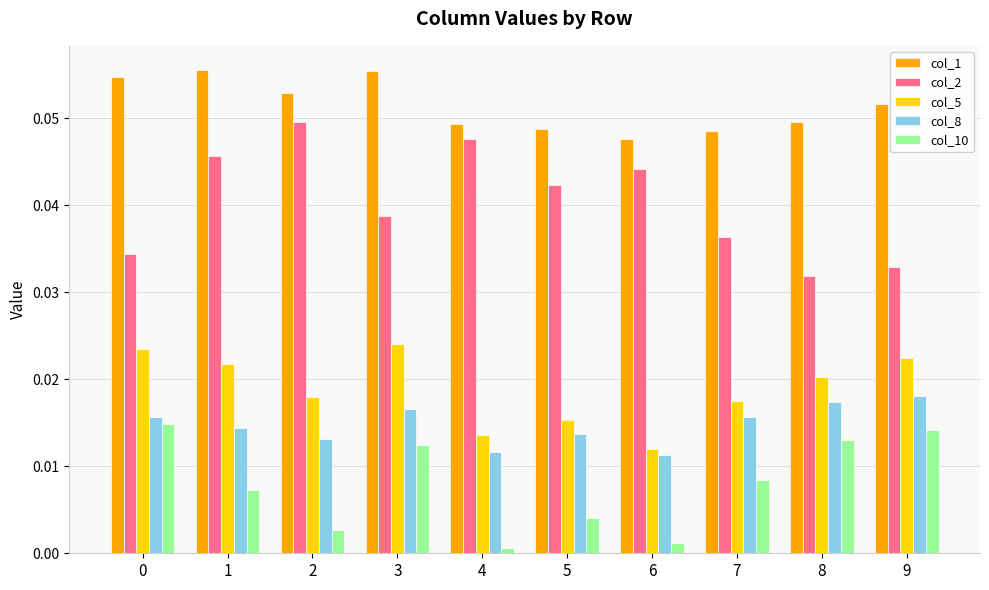

How many bars are there in total?

50